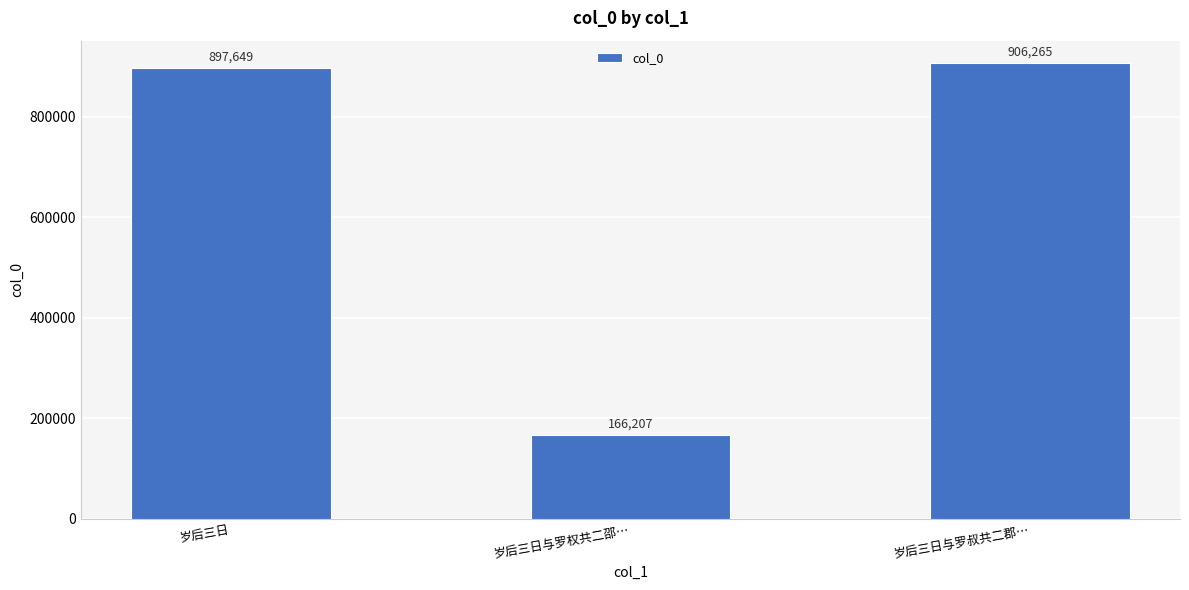

Between 岁后三日与罗权共二邵… and 岁后三日与罗叔共二郡…, which is larger?

岁后三日与罗叔共二郡…